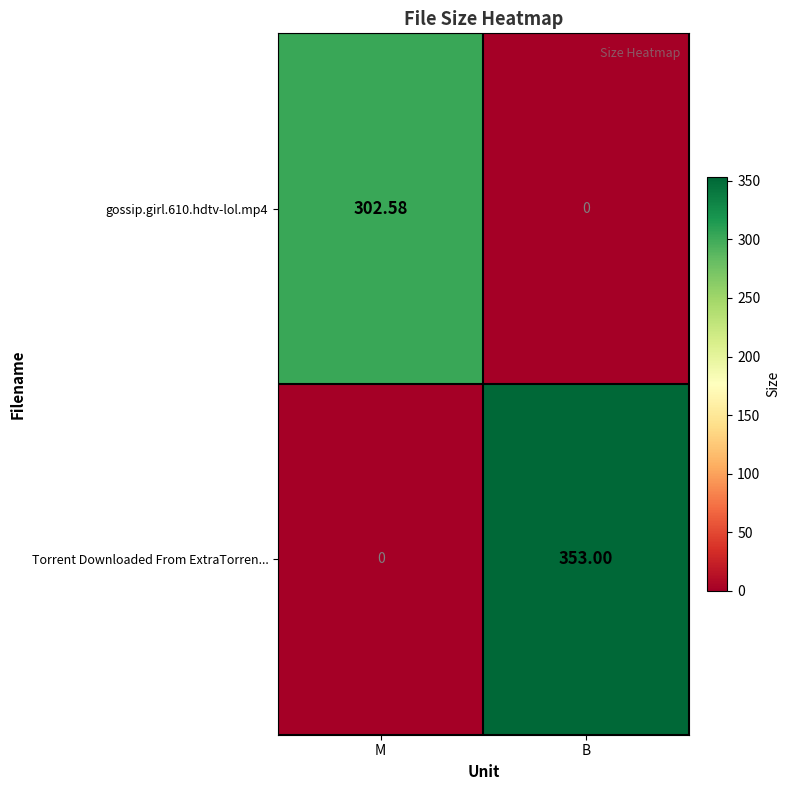

At which label does Torrent Downloaded From ExtraTorren... reach its peak?

B